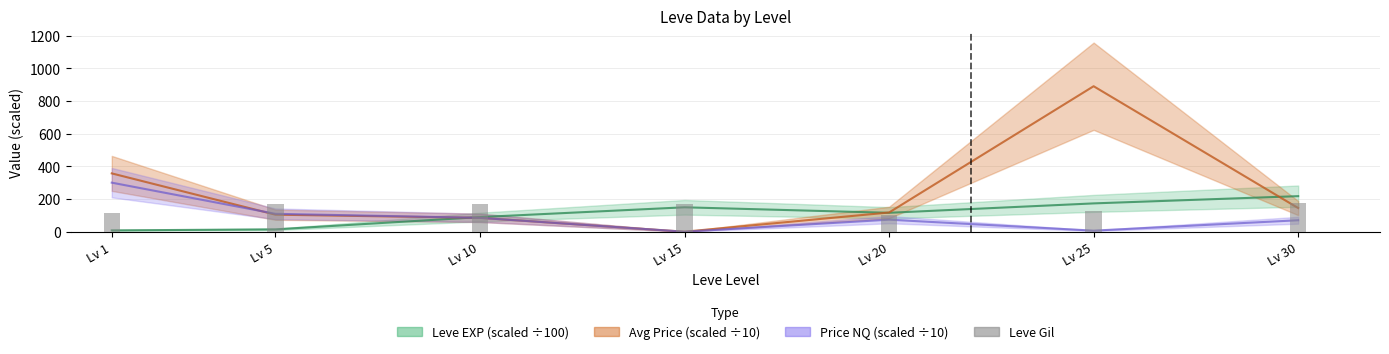

How many bars are there in total?

7